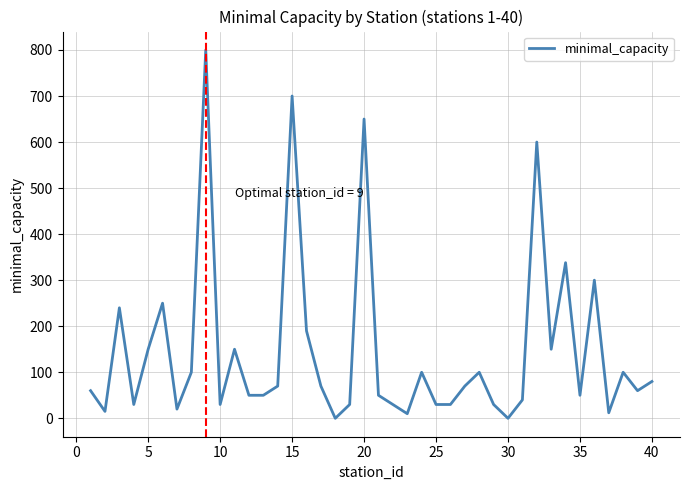

What is the difference between the maximum and minimum values?

800